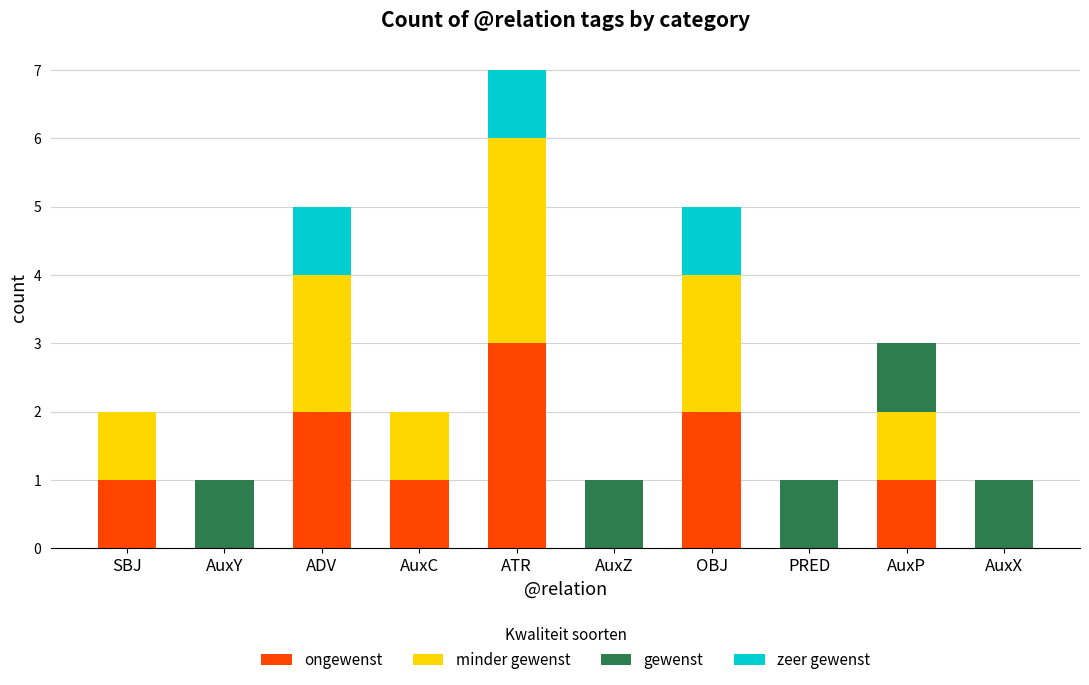

What is the total value across all series at OBJ?

5